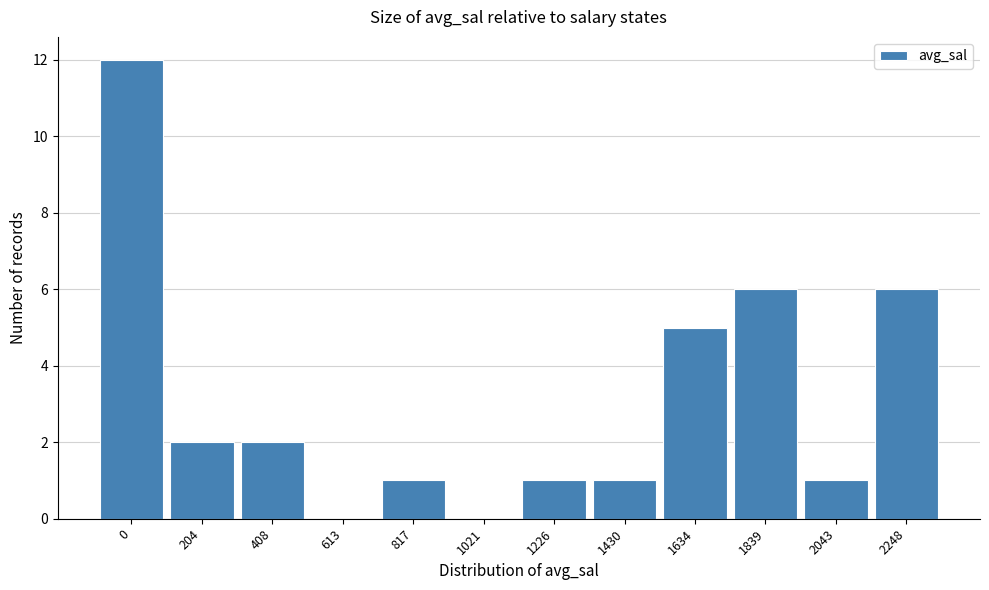

Reading left to right, transcribe all the data shown in this chart.

0=12	204=2	408=2	613=0	817=1	1021=0	1226=1	1430=1	1634=5	1839=6	2043=1	2248=6